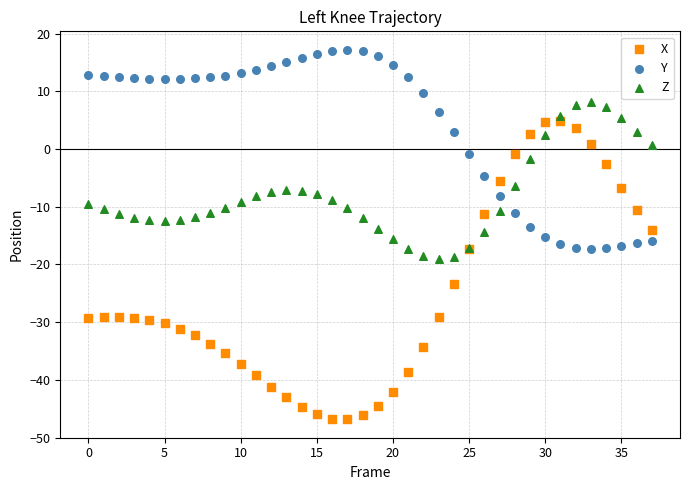

What are all the series names shown in the legend?

X, Y, Z